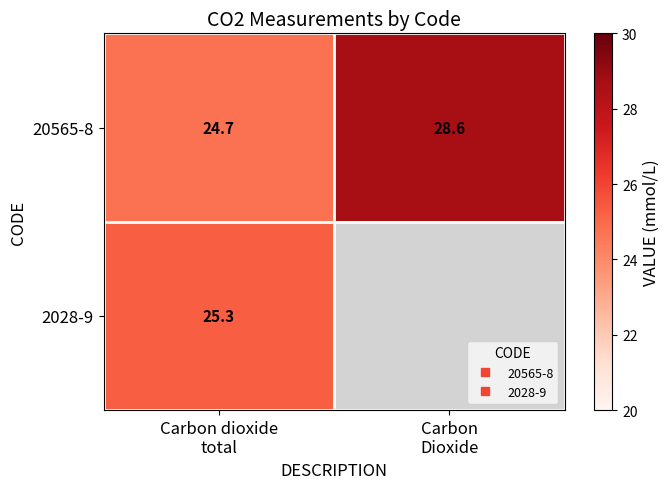

Is it true that 20565-8 equals 15.5 at Carbon Dioxide?

False